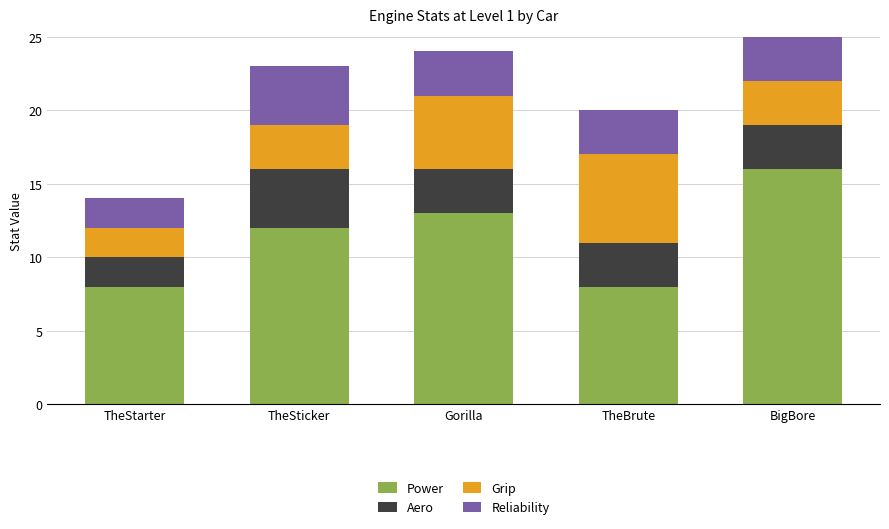

How many categories are shown in the chart?

5